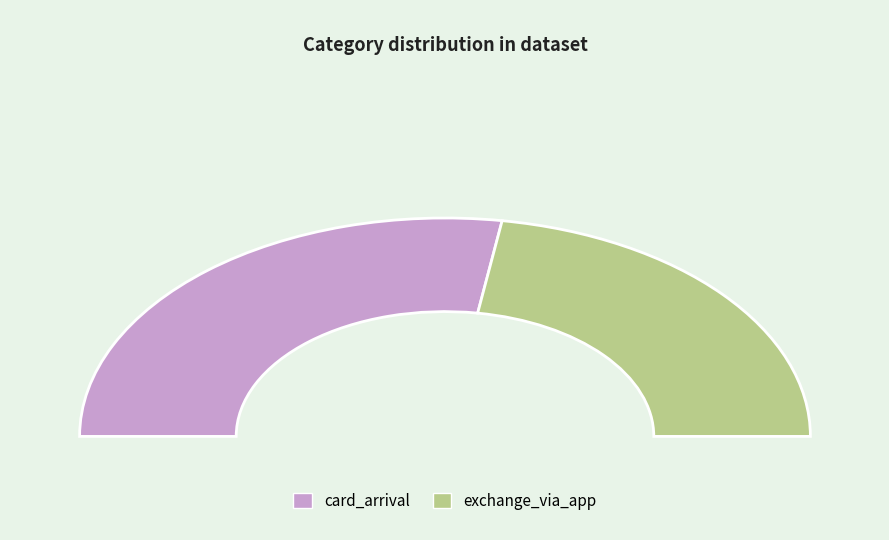

What is the smallest slice in the pie chart?

exchange_via_app